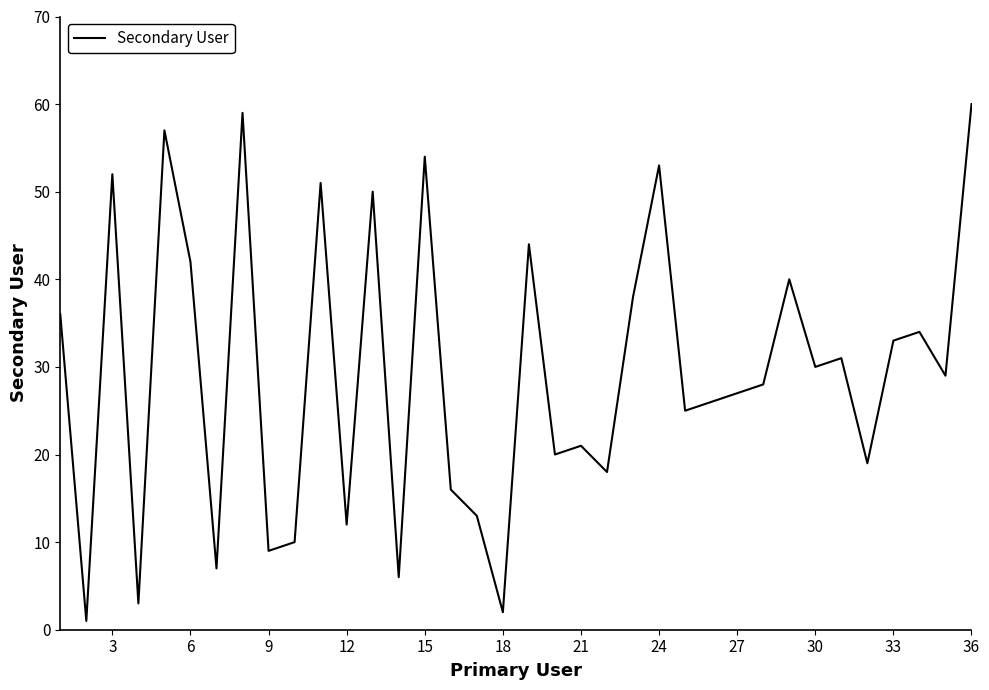

What is the difference between the maximum and minimum values?

59